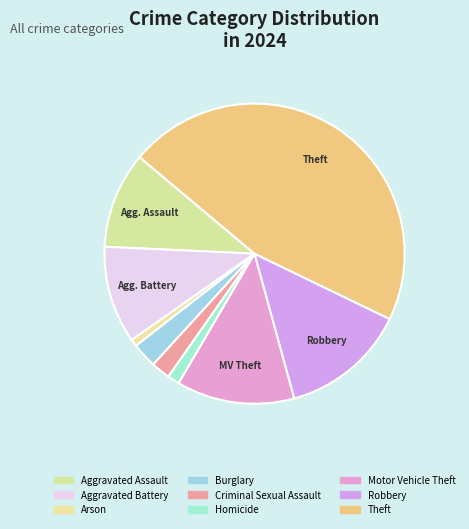

What portion of the pie excludes Criminal Sexual Assault?

97.9%